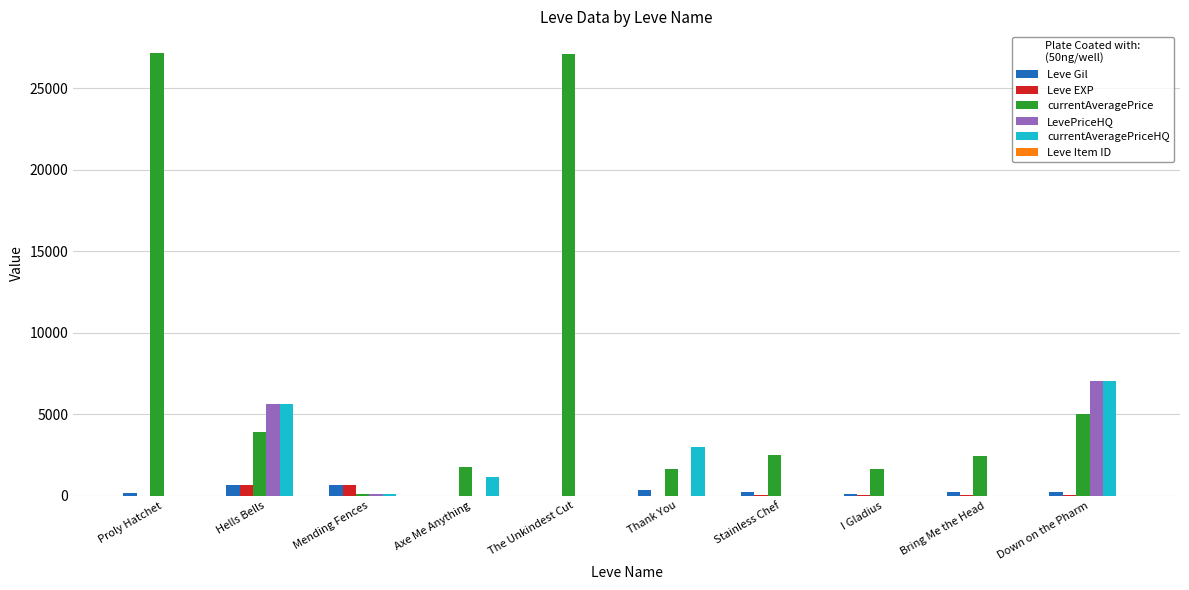

What is the sum of all LevePriceHQ values?

12710